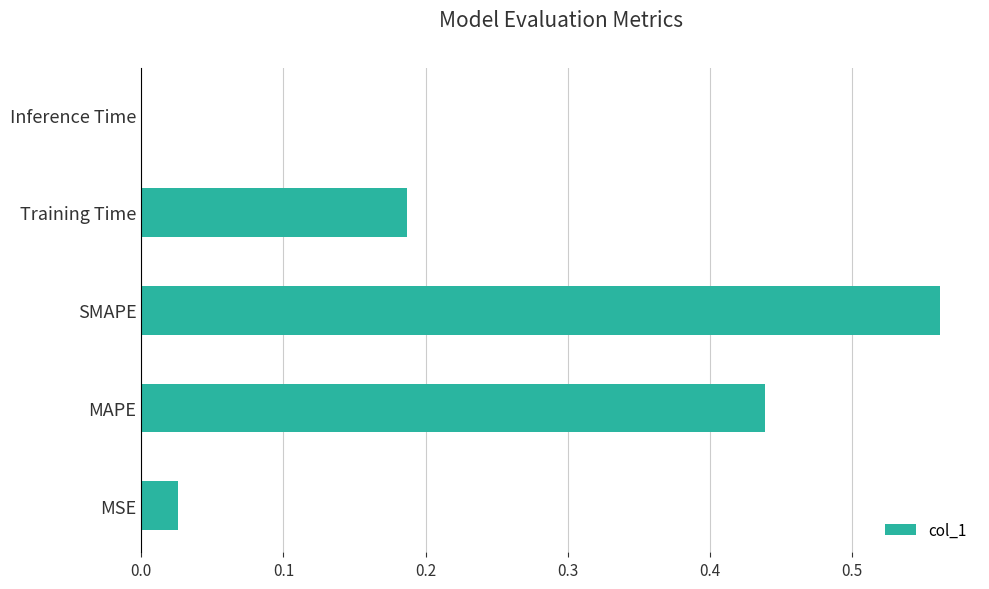

Which has a higher value, Training Time or Inference Time?

Training Time